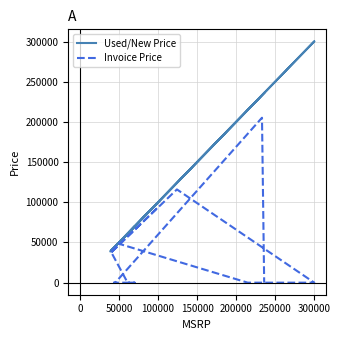

What are all the series names shown in the legend?

Used/New Price, Invoice Price